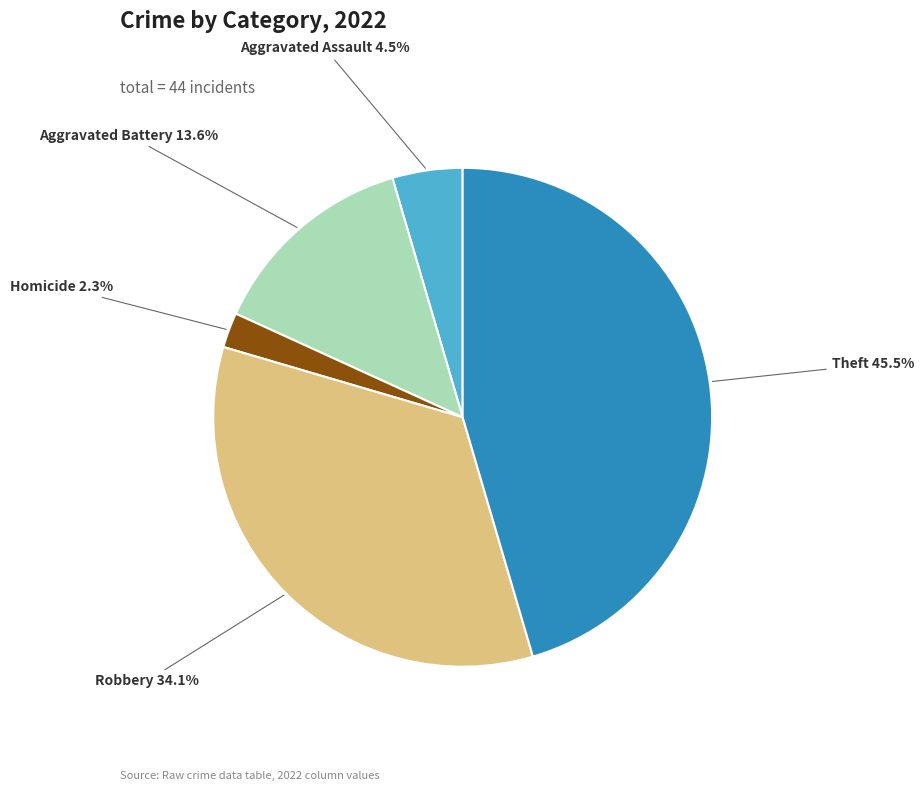

Between Homicide and Aggravated Battery, which is larger?

Aggravated Battery